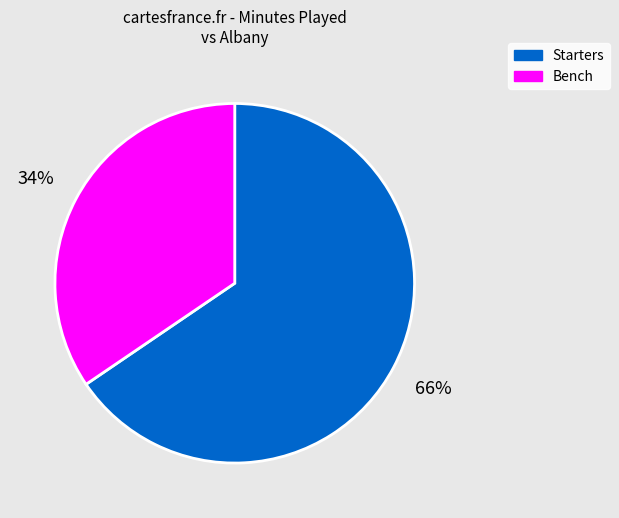

How many segments does this pie chart have?

2